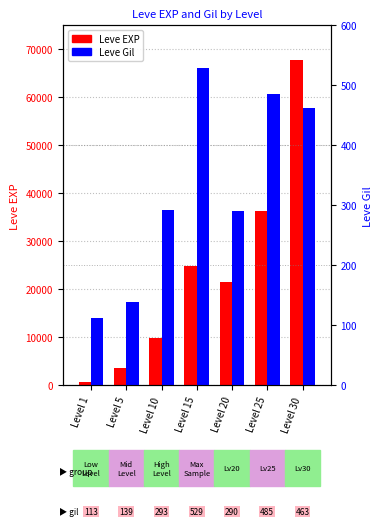

Is it true that Leve EXP equals 21600 at Level 20?

True